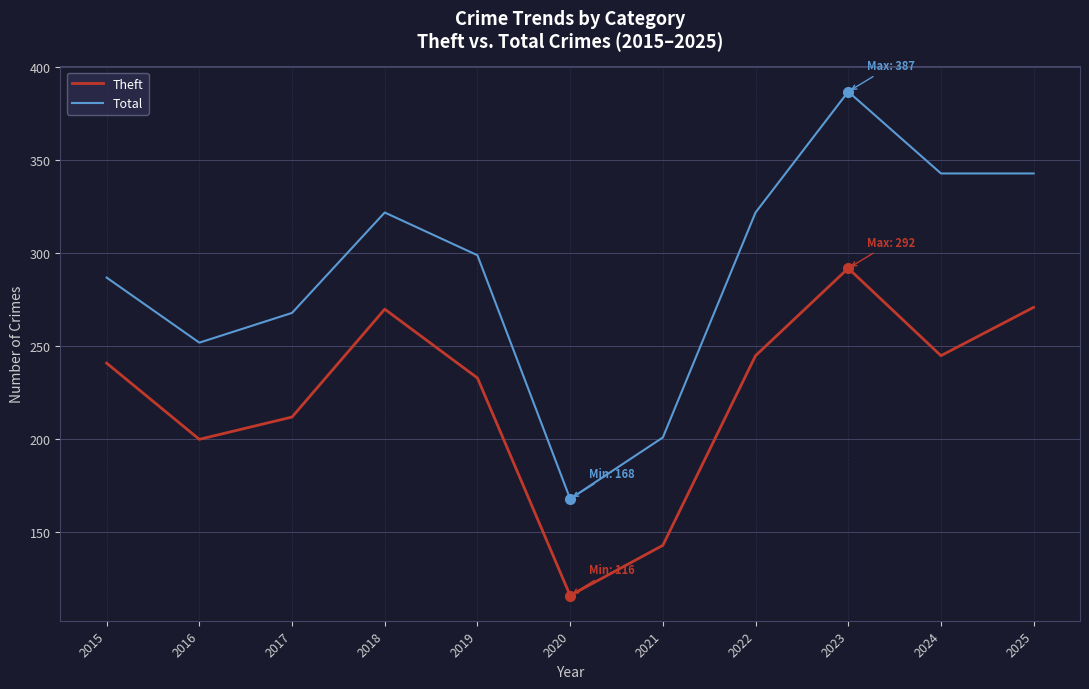

At which label does Total first exceed 299?

2018